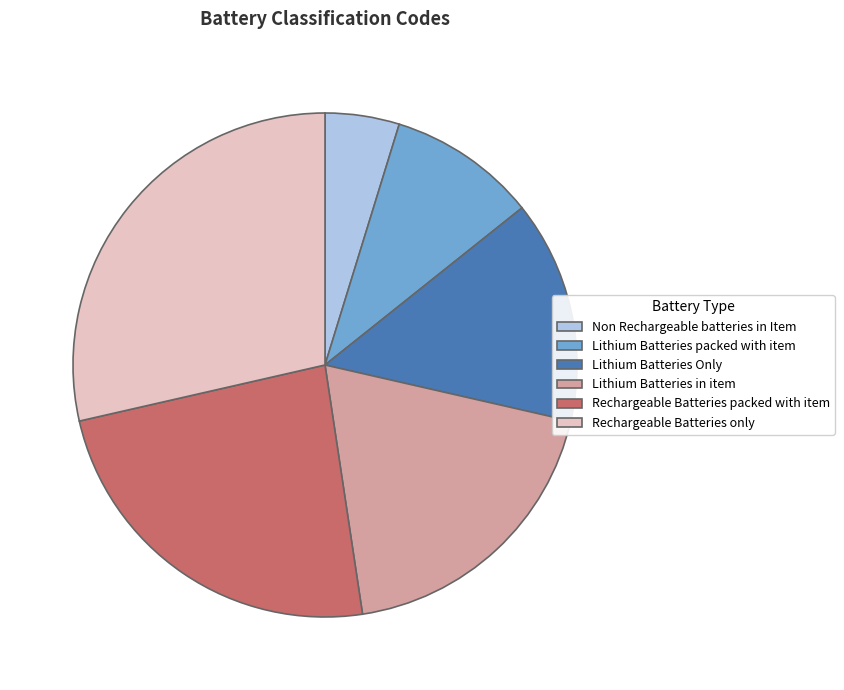

Combined, do Rechargeable Batteries only and Lithium Batteries packed with item account for over 50%?

No